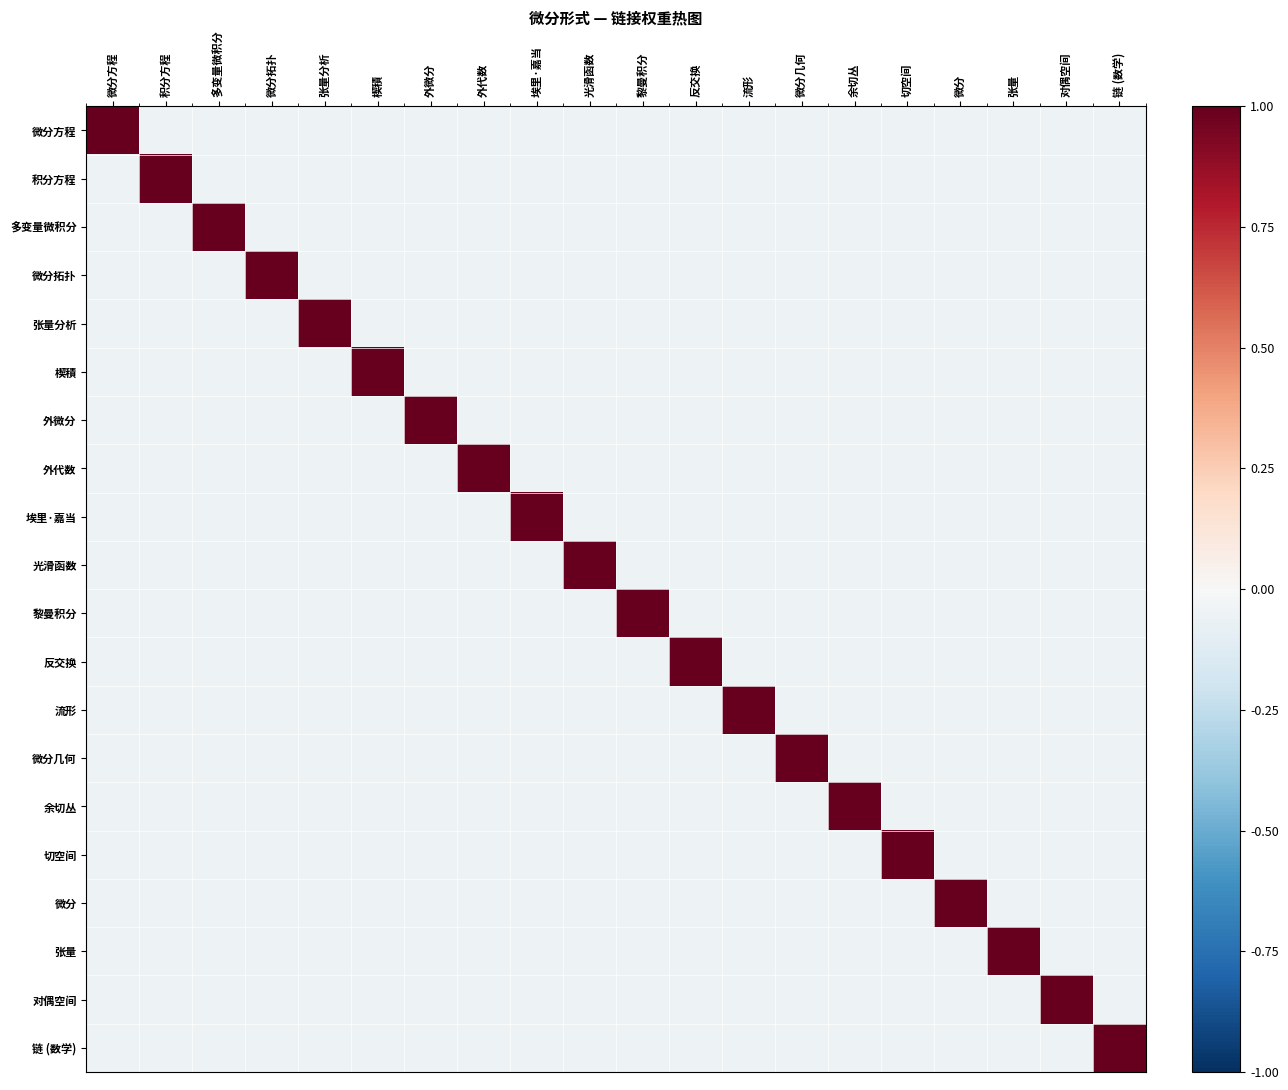

At how many categories does at least one series exceed 0?

20